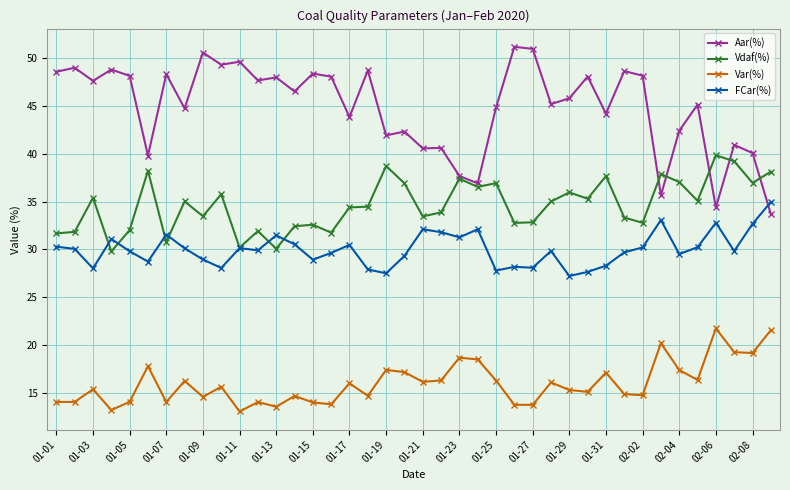

What is the value of the FCar(%) point at the 26th from the left?

28.2